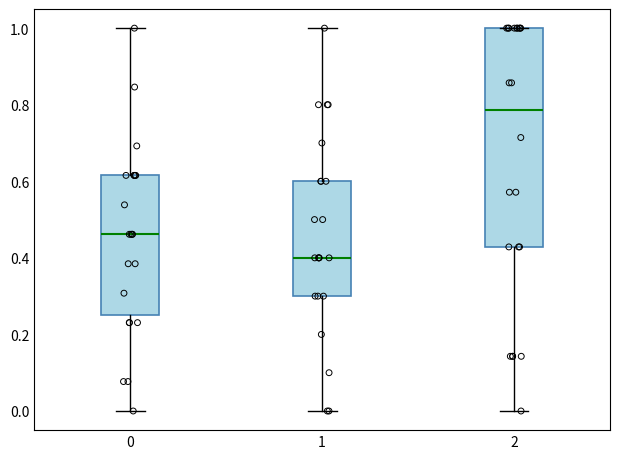

Where does the median line of the box at x = 1 sit on the y-axis? The values are not printed on the chart, so give them approximately, as read against the axis.

0.40